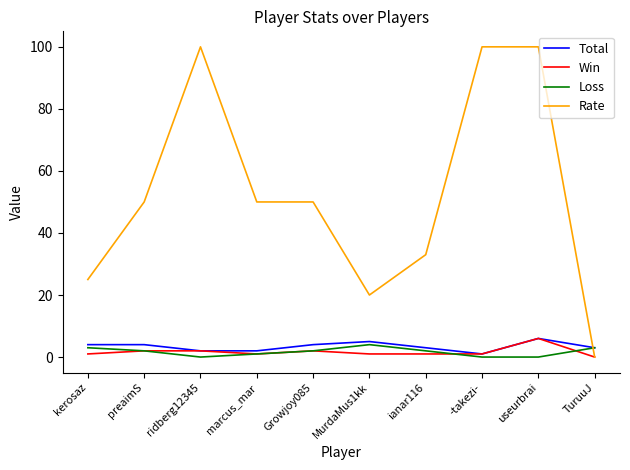

What value does the Win series have at useurbrai?

6